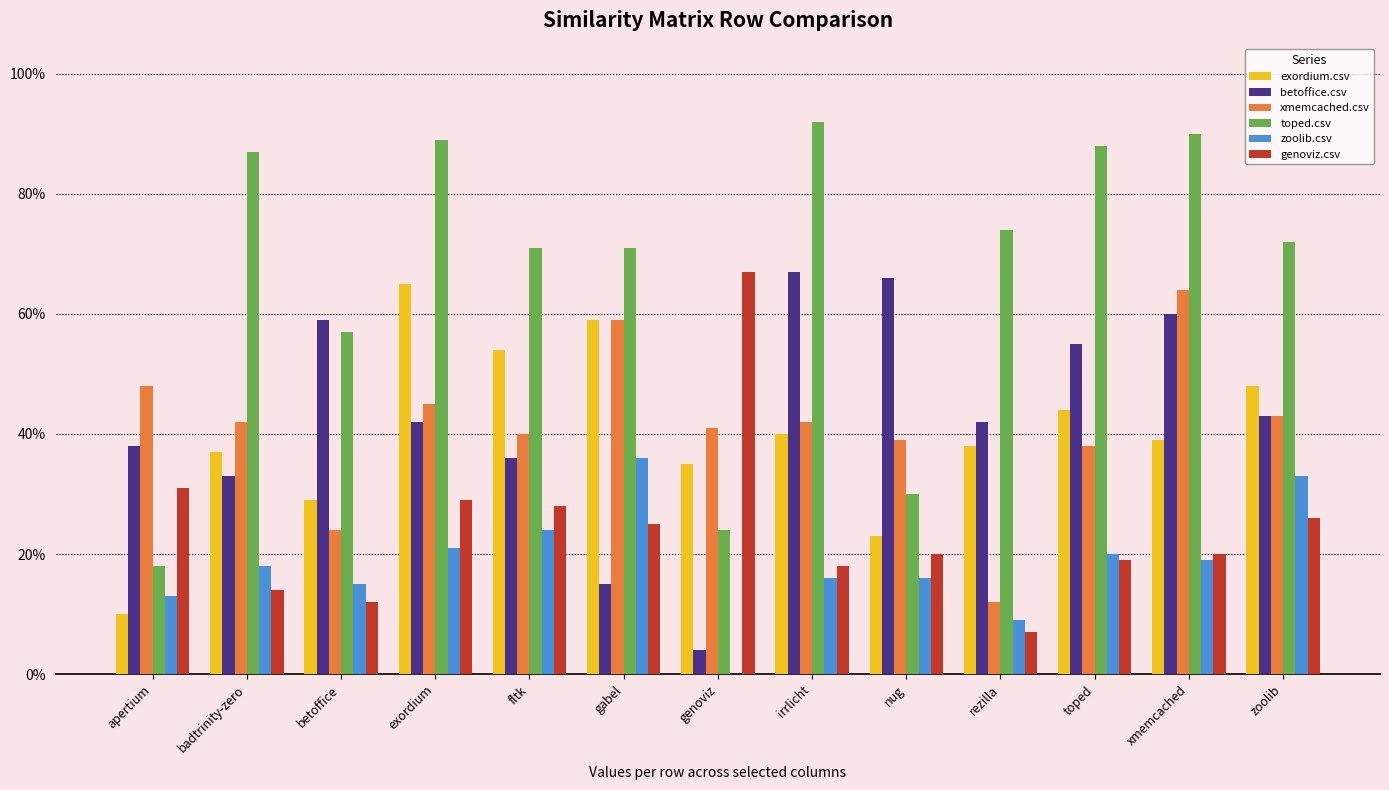

Which series has the largest total across all categories?

toped.csv